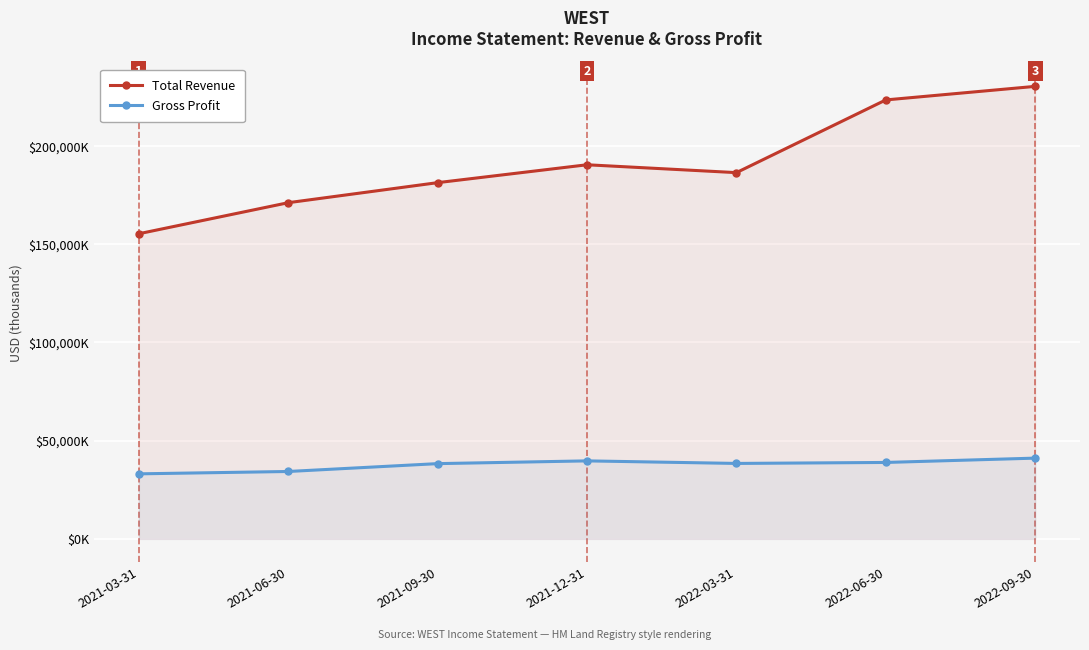

What is the difference between the second highest and second lowest values in the Gross Profit series?

5400